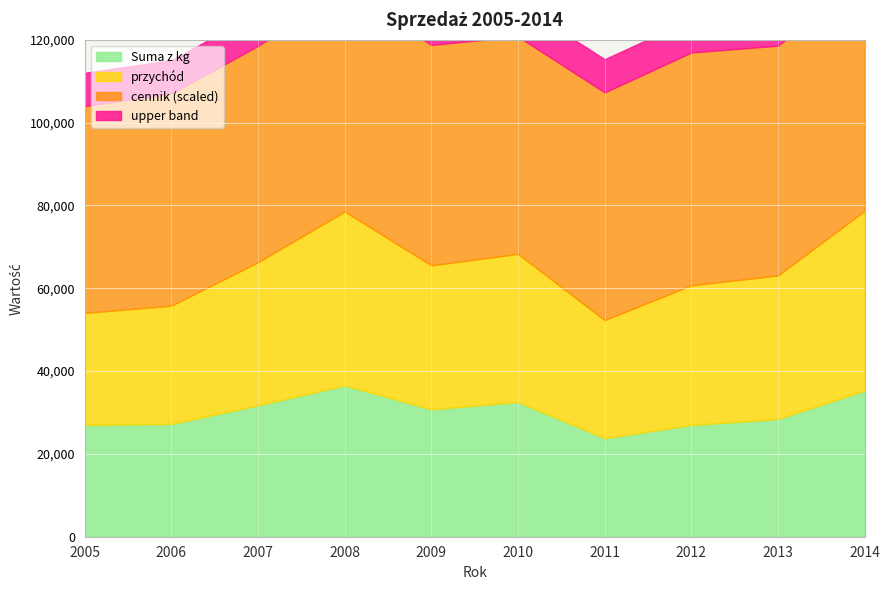

What is the difference between the przychód values at 2005 and 2013?

9058.2